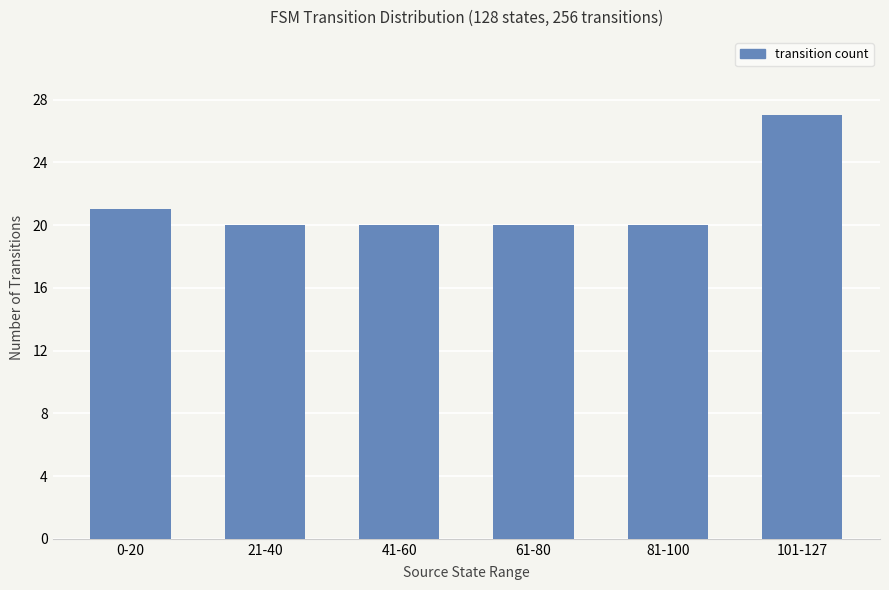

What position from the right is 81-100?

2